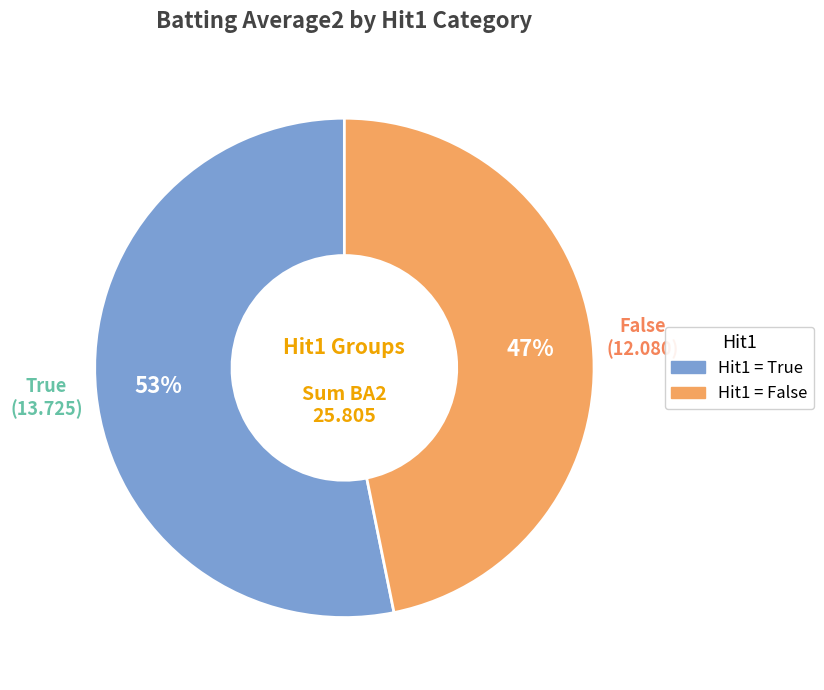

How many slices are in this pie chart?

2